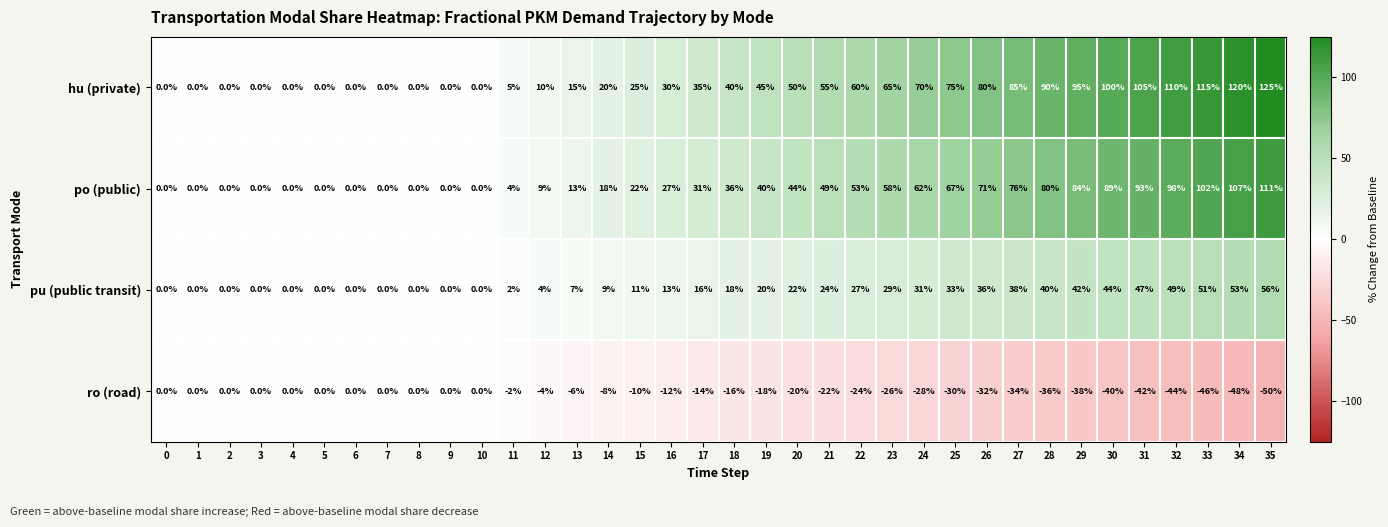

The value of hu (private) at 34 is 120. True or false?

True